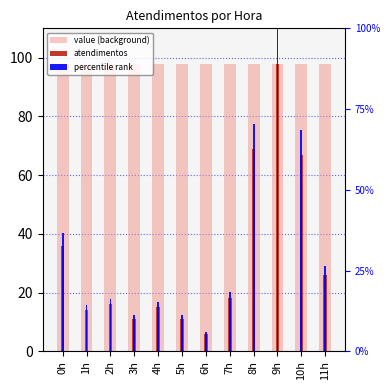

At how many categories does at least one series exceed 90?

12